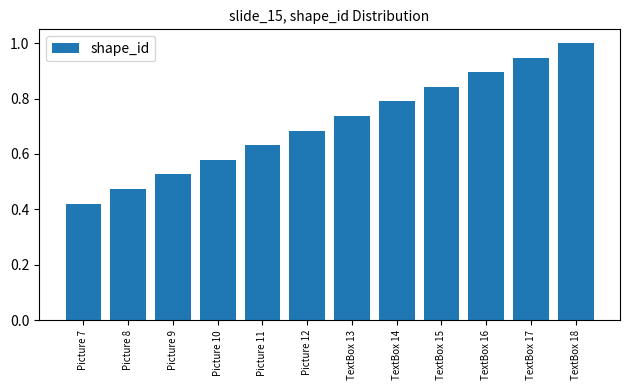

Are the bars grouped side by side (vs. stacked)?

No